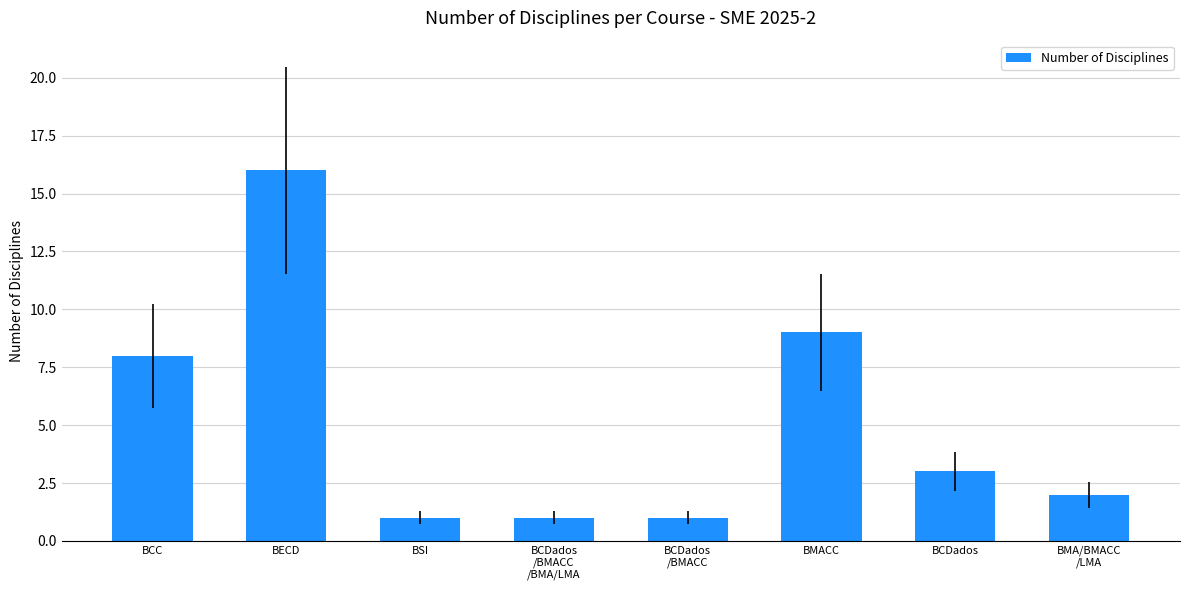

What is the average value?

5